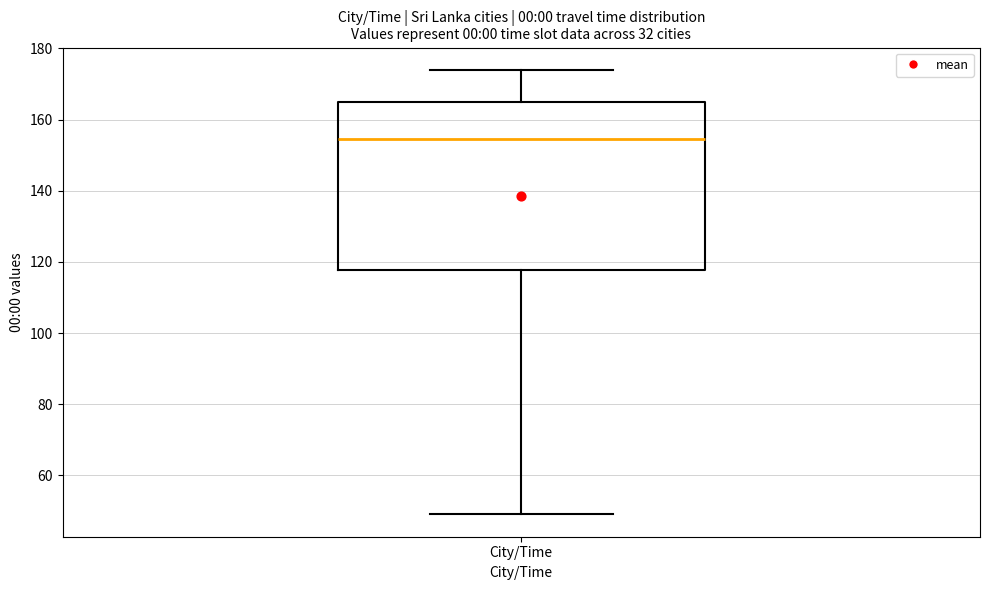

Read this box plot against the y-axis: the position of the median line, the range covered by the box, and the ends of both whiskers. The values are not printed on the chart, so give them approximately, as read against the axis.

median 154, box 118 to 166, whiskers 50 to 174